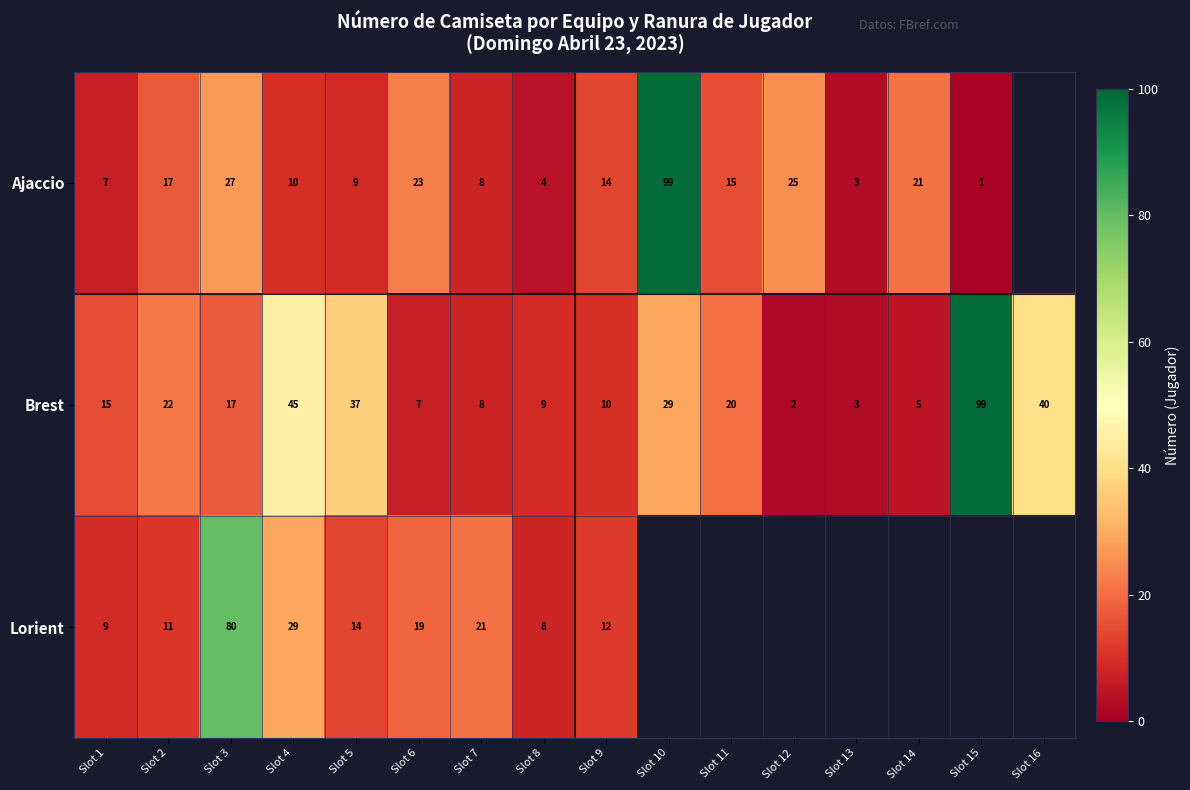

What is the sum of the Ajaccio values at Slot 2 and Slot 4?

27